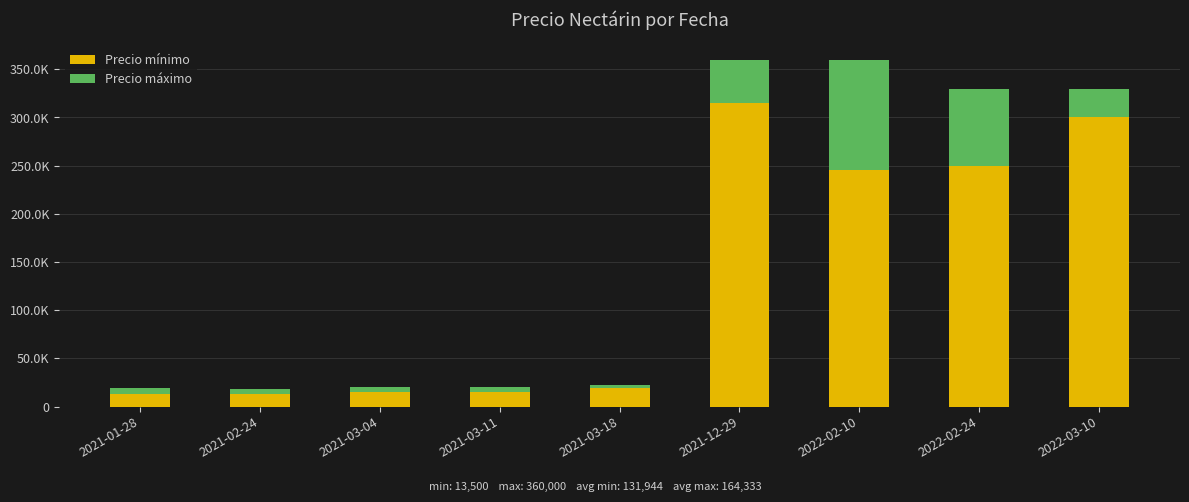

Which has a higher value, 2021-12-29 or 2021-01-28?

2021-12-29